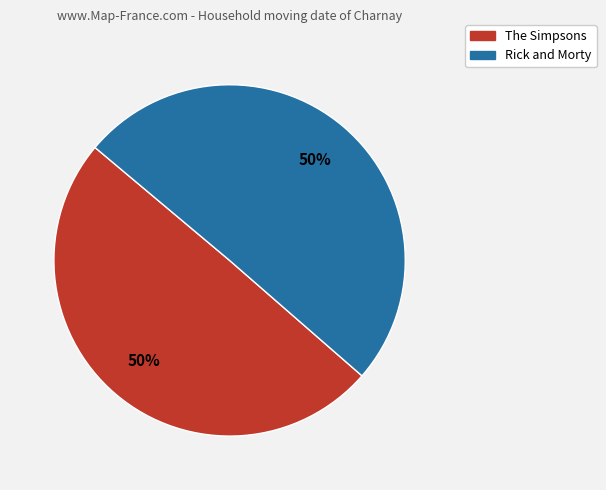

What percentage is the Rick and Morty slice, to the nearest percent?

50%